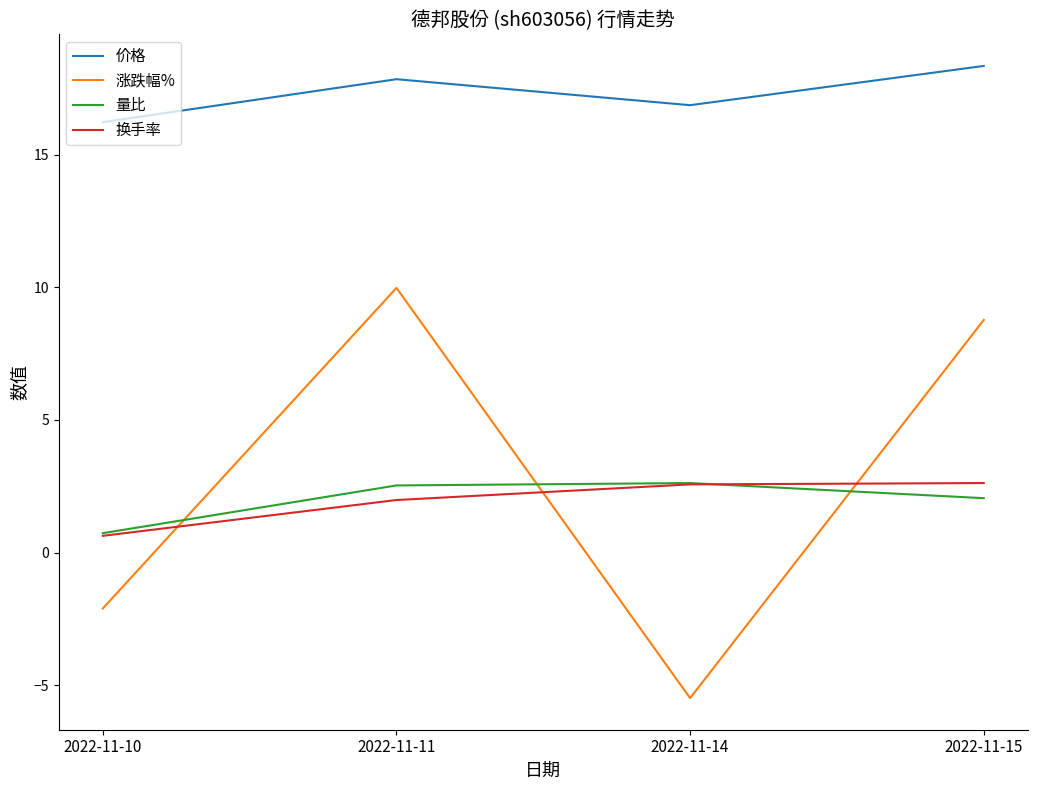

How many lines are shown in the chart?

4